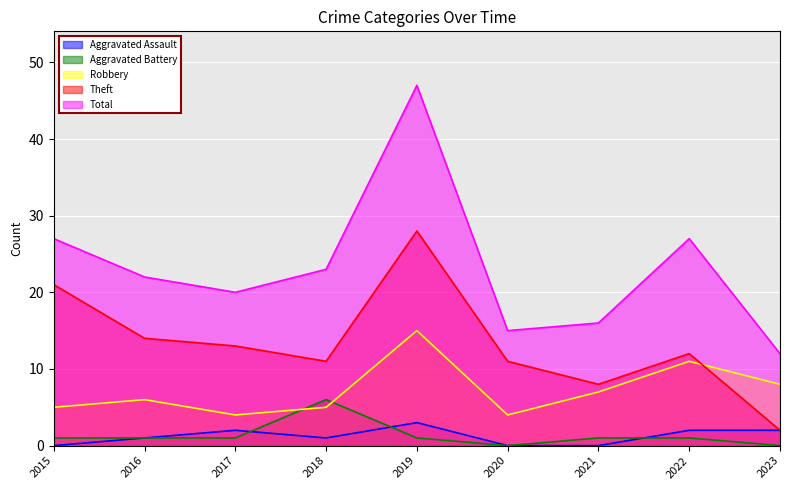

In Total, how many points are lower than both neighbors (excluding endpoints)?

2